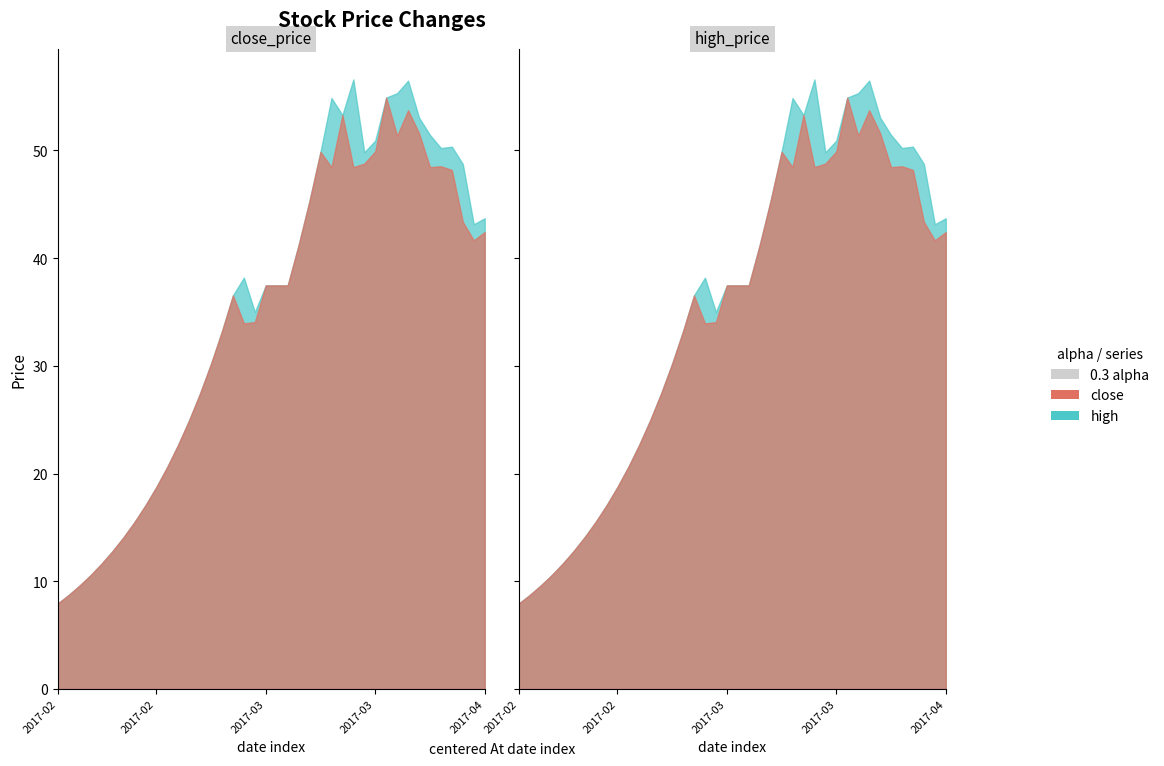

Reading right to left, transcribe all the data shown in this chart.

high: 2017-04-06=43.7	2017-04-05=43.1	2017-03-31=48.7	2017-03-30=50.3	2017-03-29=50.2	2017-03-28=51.4	2017-03-27=53.0	2017-03-24=56.5	2017-03-23=55.3	2017-03-22=54.9	2017-03-21=50.9	2017-03-20=49.8	2017-03-17=56.6	2017-03-16=53.3	2017-03-15=54.8	2017-03-14=49.9	2017-03-13=45.3	2017-03-10=41.2	2017-03-09=37.5	2017-03-08=37.5	2017-03-07=37.5	2017-03-06=35.0	2017-03-03=38.2	2017-03-02=36.5	2017-03-01=33.2	2017-02-28=30.2	2017-02-27=27.4	2017-02-24=24.9	2017-02-23=22.7	2017-02-22=20.6	2017-02-21=18.7	2017-02-20=17.0	2017-02-17=15.5	2017-02-16=14.1	2017-02-15=12.8	2017-02-14=11.6	2017-02-13=10.6	2017-02-10=9.6	2017-02-09=8.7	2017-02-08=7.9
close: 2017-04-06=42.4	2017-04-05=41.6	2017-03-31=43.4	2017-03-30=48.2	2017-03-29=48.5	2017-03-28=48.4	2017-03-27=51.6	2017-03-24=53.7	2017-03-23=51.4	2017-03-22=54.9	2017-03-21=49.9	2017-03-20=48.8	2017-03-17=48.4	2017-03-16=53.3	2017-03-15=48.4	2017-03-14=49.9	2017-03-13=45.3	2017-03-10=41.2	2017-03-09=37.5	2017-03-08=37.5	2017-03-07=37.5	2017-03-06=34.0	2017-03-03=33.9	2017-03-02=36.5	2017-03-01=33.2	2017-02-28=30.2	2017-02-27=27.4	2017-02-24=24.9	2017-02-23=22.7	2017-02-22=20.6	2017-02-21=18.7	2017-02-20=17.0	2017-02-17=15.5	2017-02-16=14.1	2017-02-15=12.8	2017-02-14=11.6	2017-02-13=10.6	2017-02-10=9.6	2017-02-09=8.7	2017-02-08=7.9